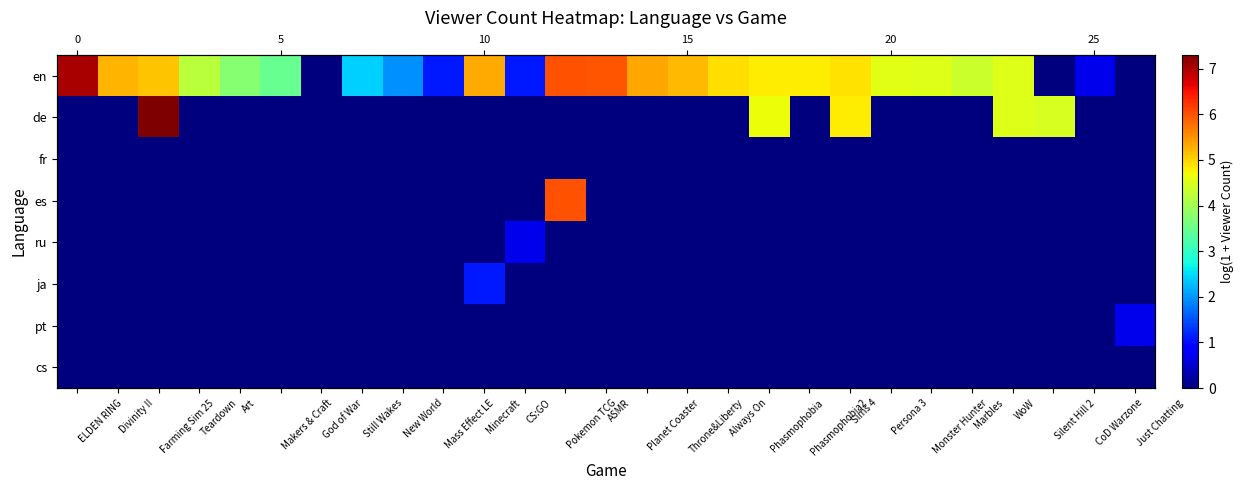

Rank the categories by fr value from lowest to highest.

ELDEN RING, Divinity II, Farming Sim 25, Teardown, Art, Makers & Craft, God of War, Still Wakes, New World, Mass Effect LE, Minecraft, CS:GO, Pokemon TCG, ASMR, Planet Coaster, Throne&Liberty, Always On, Phasmophobia, Phasmophobia2, Sims 4, Persona 3, Monster Hunter, Marbles, WoW, Silent Hill 2, CoD Warzone, Just Chatting